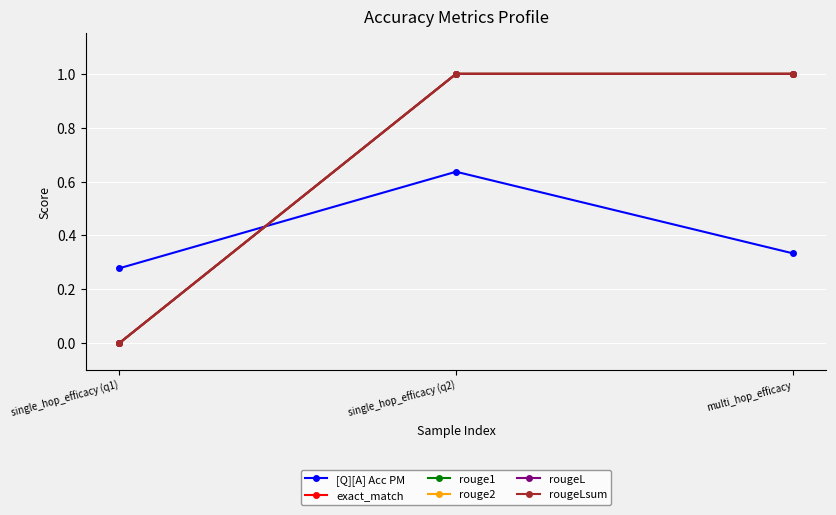

What value does the exact_match series have at single_hop_efficacy (q2)?

1.0